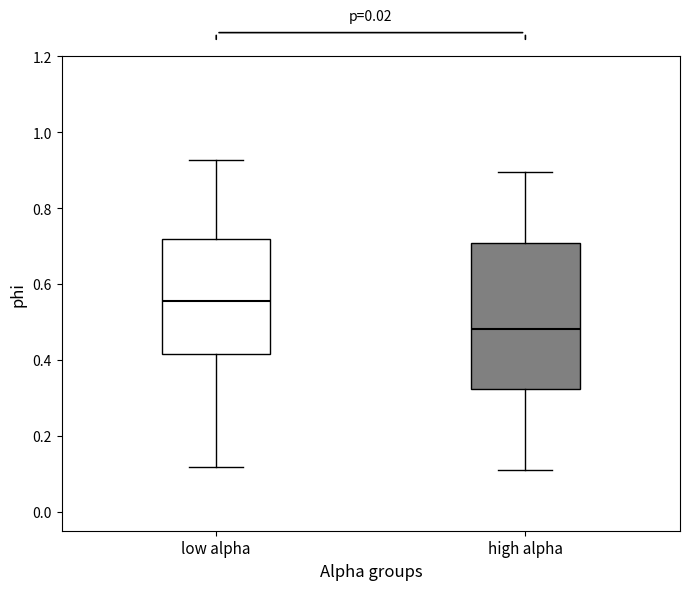

Reading left to right, read every box against the y-axis: the position of its median line, the range the box covers, and the ends of its whiskers. The values are not printed on the chart, so give them approximately, as read against the axis.

low alpha: median 0.56, box 0.42 to 0.72, whiskers 0.12 to 0.92
high alpha: median 0.48, box 0.32 to 0.70, whiskers 0.10 to 0.90